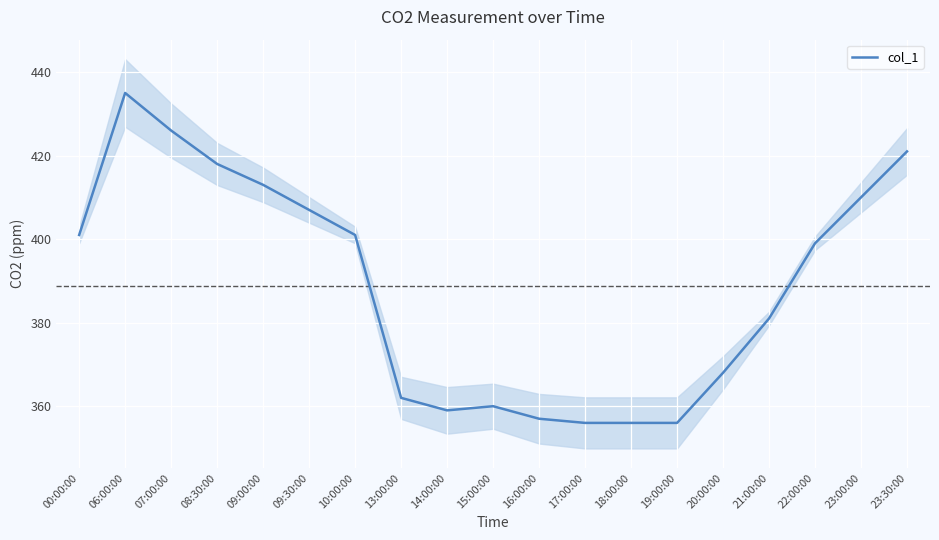

Reading right to left, extract all data points from this chart.

421	410	399	381	368	356	356	356	357	360	359	362	401	407	413	418	426	435	401